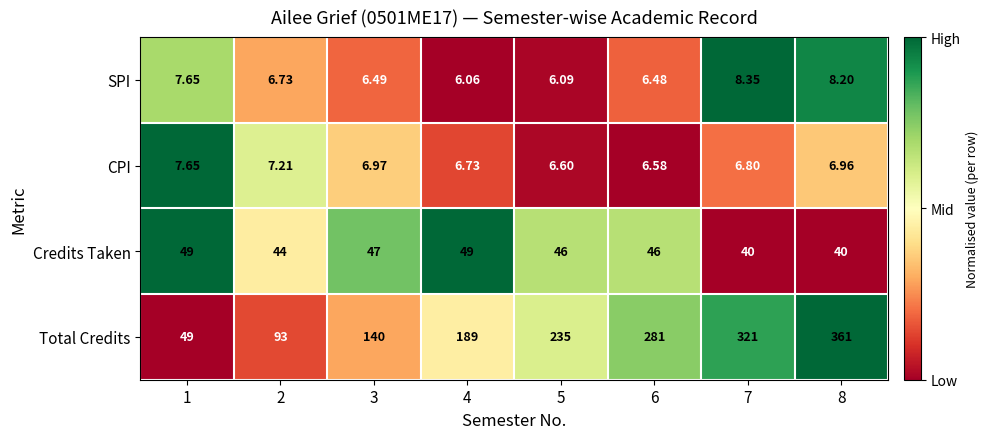

Which label corresponds to the largest value in the chart?

8